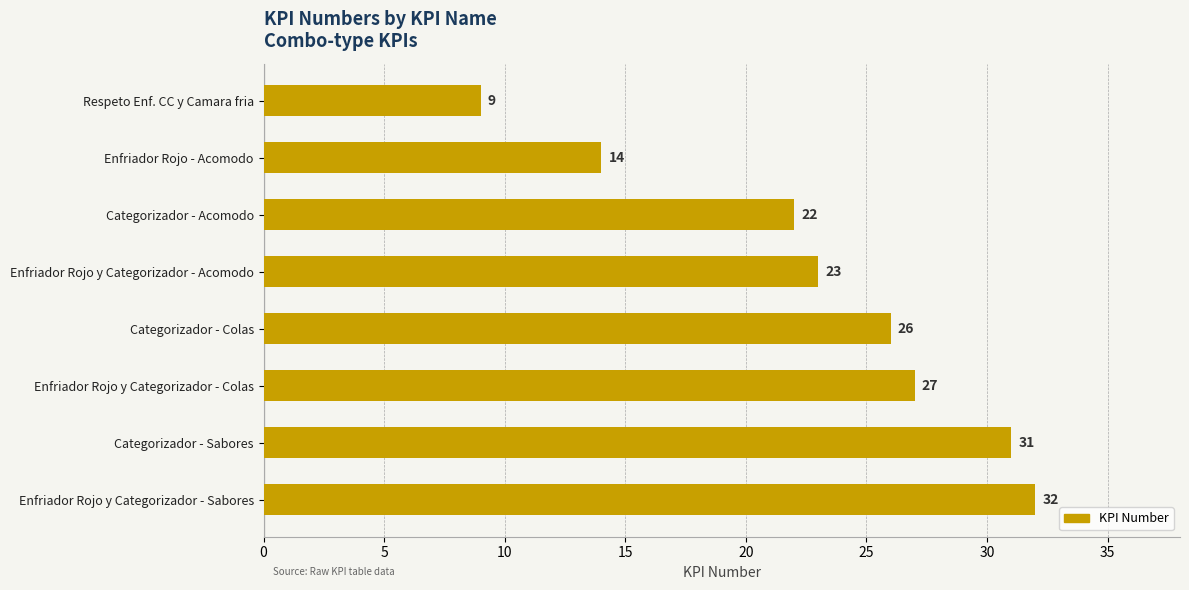

Does the chart contain any negative values?

No